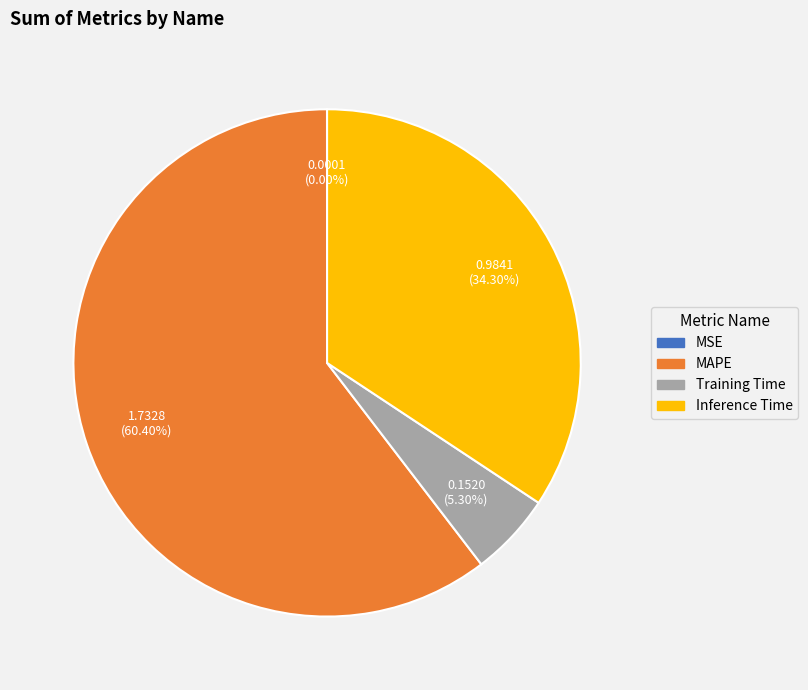

Does MAPE represent more than half of the total?

Yes